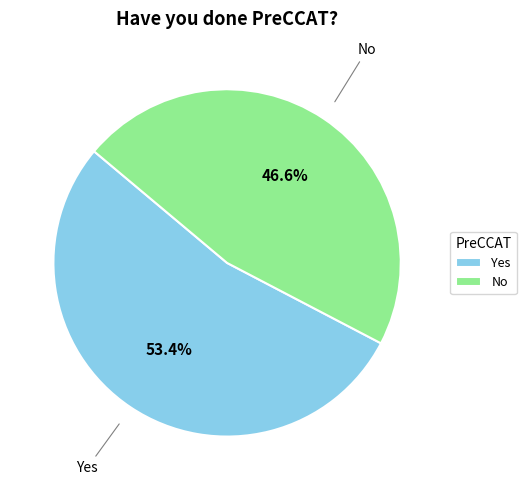

True or false: No accounts for 39% of the total.

False